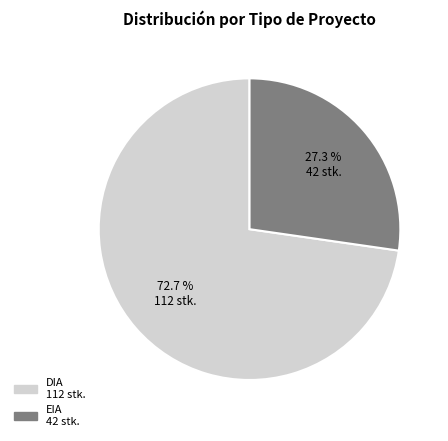

Does EIA account for over 50% of the chart?

No